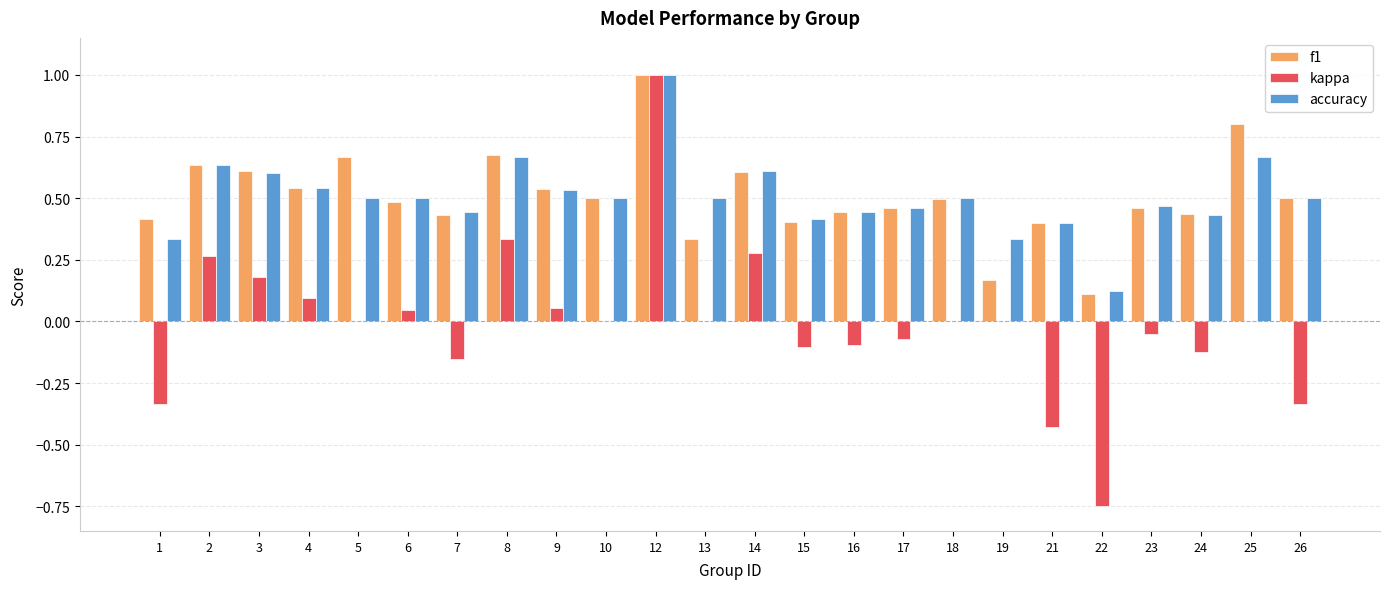

What is the sum of the accuracy values at 12 and 17?

1.5